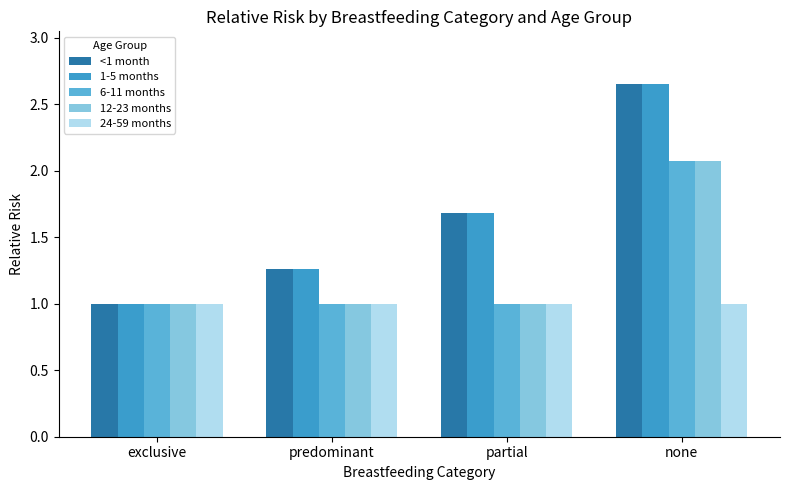

What is the smallest value displayed?

1.0